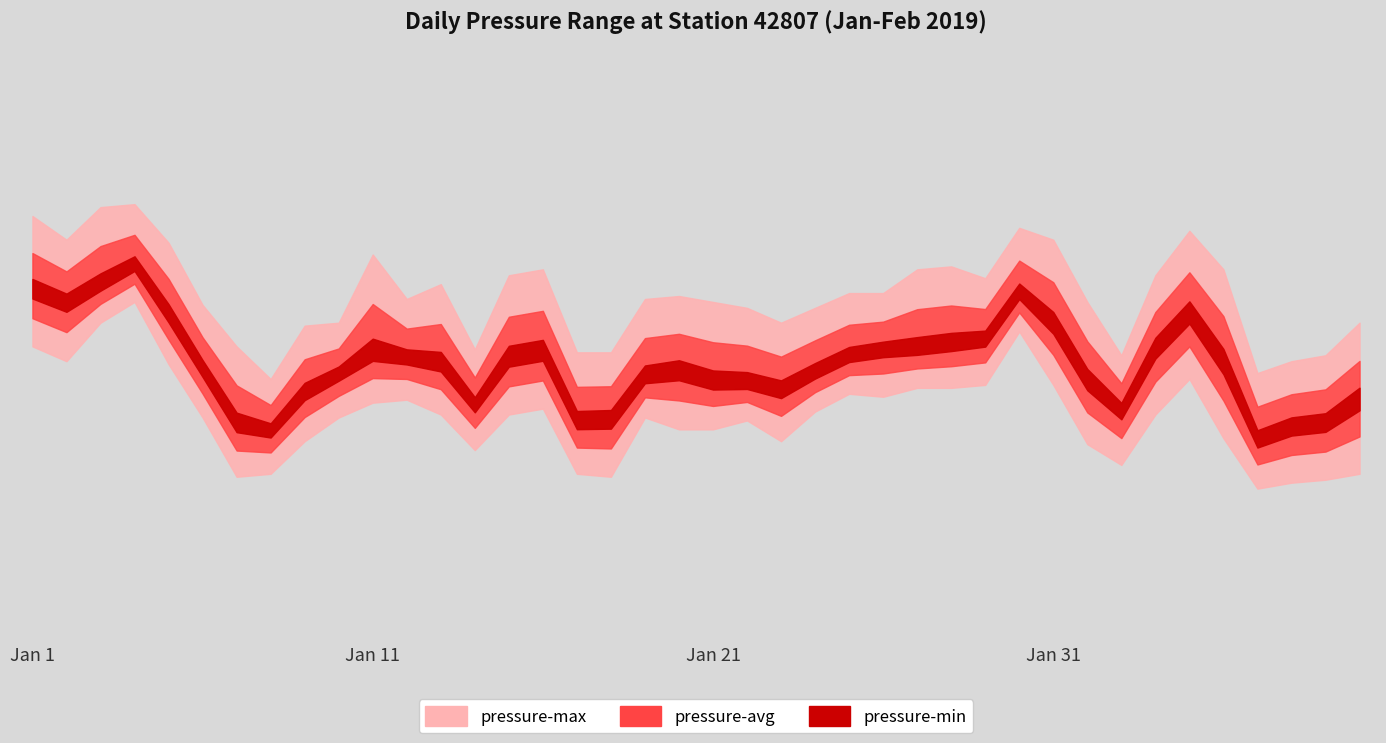

True or false: pressure-max and pressure-avg cross at least once.

False